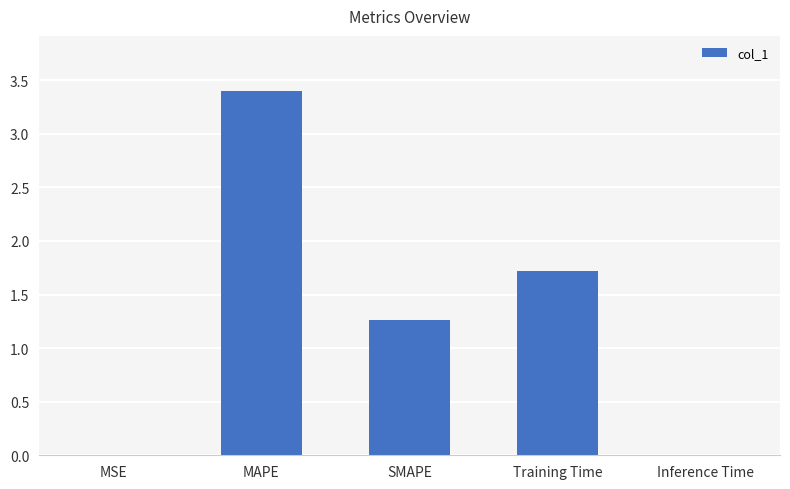

True or false: the data shows 0.8 at Training Time.

False